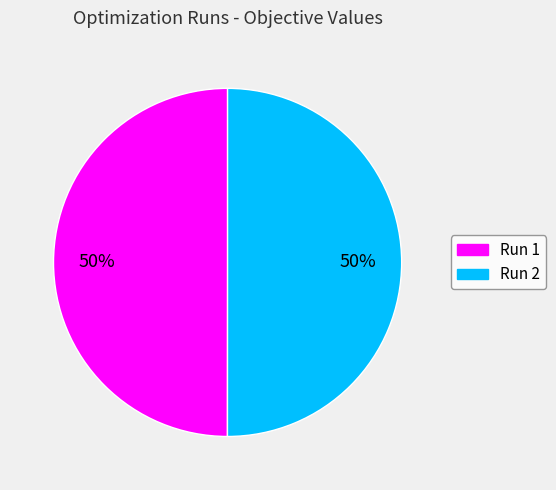

To the nearest percent, what percentage of the pie is Run 2?

50%